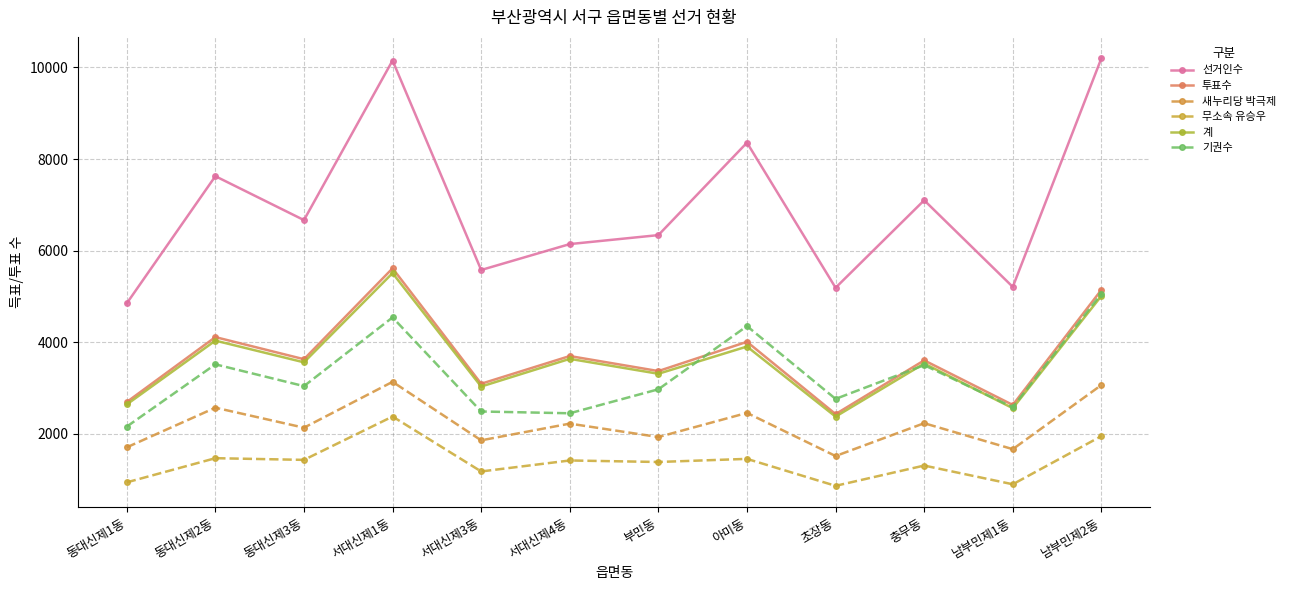

How many distinct data groups are displayed?

6